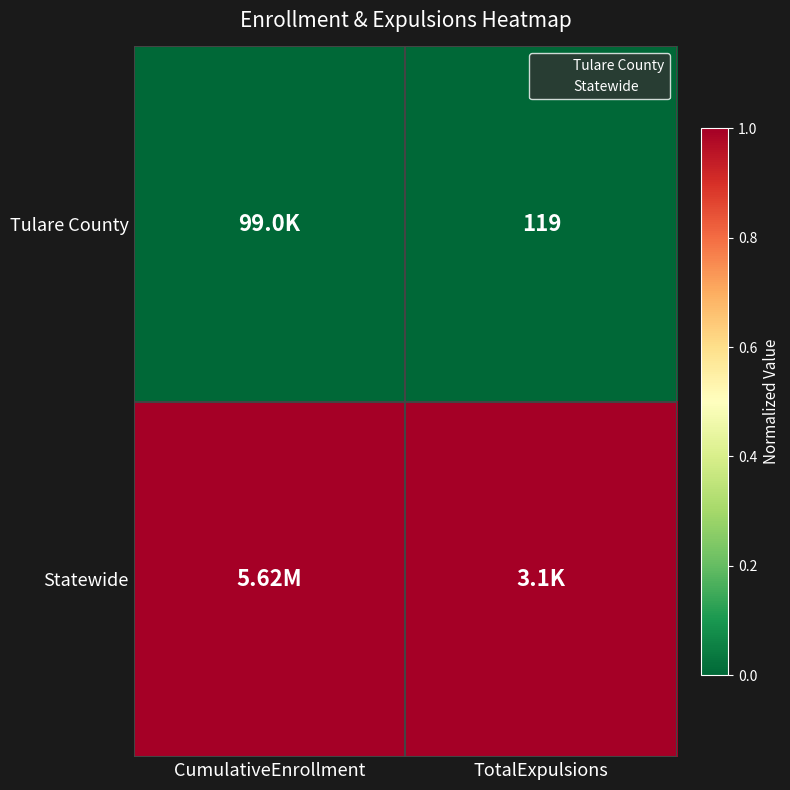

The Statewide series shows 1 at TotalExpulsions. True or false?

True